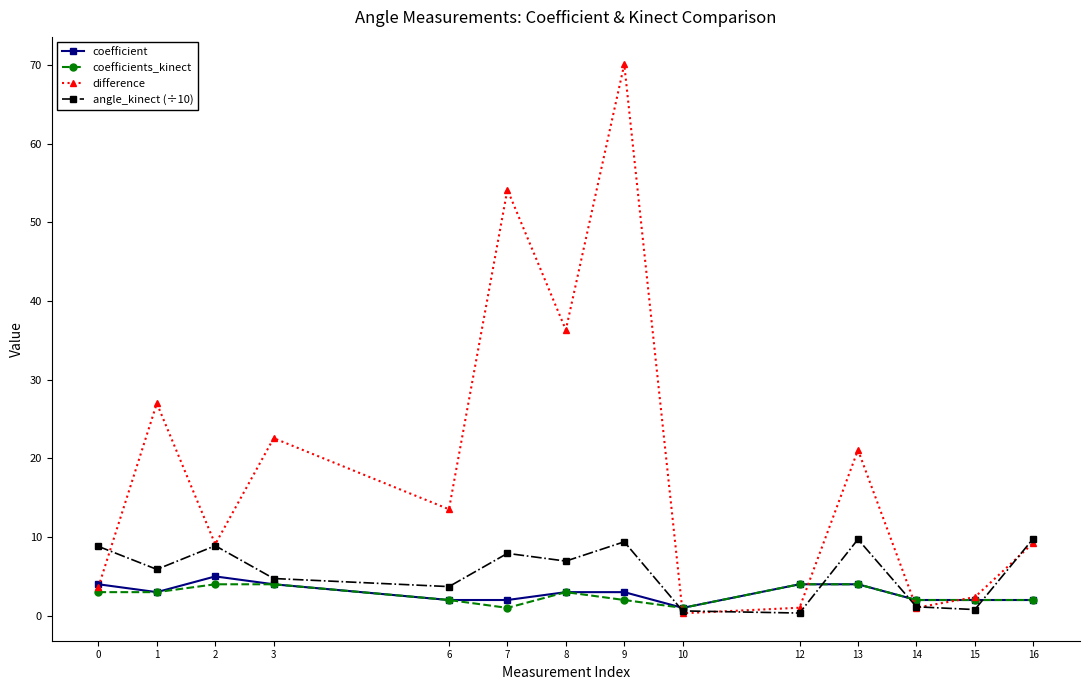

Which series has the largest range (max minus min)?

difference